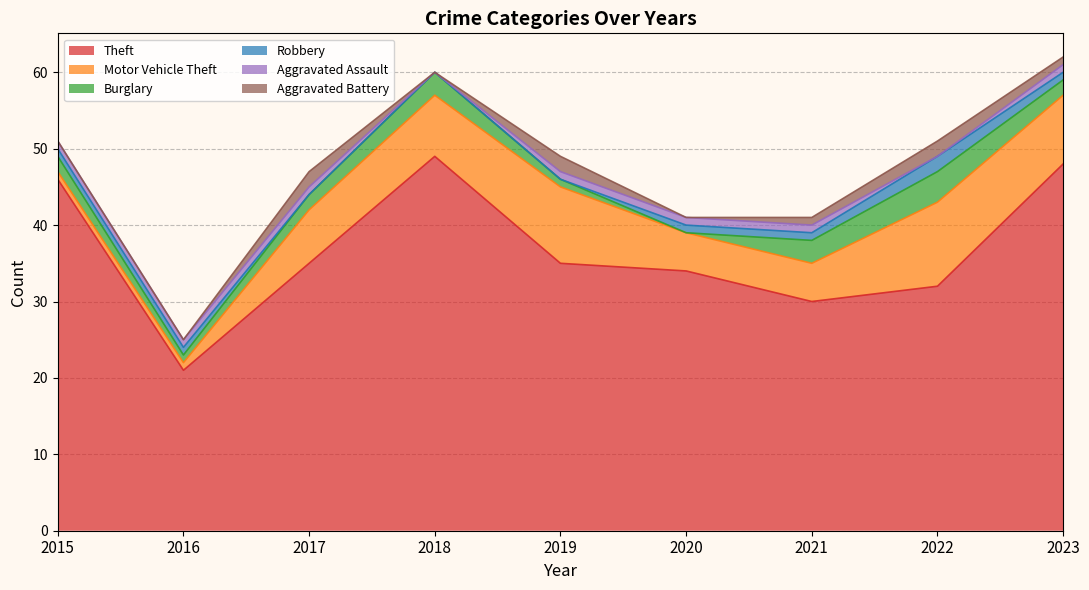

Rank the categories by Theft value from lowest to highest.

2016, 2021, 2022, 2020, 2017, 2019, 2015, 2023, 2018